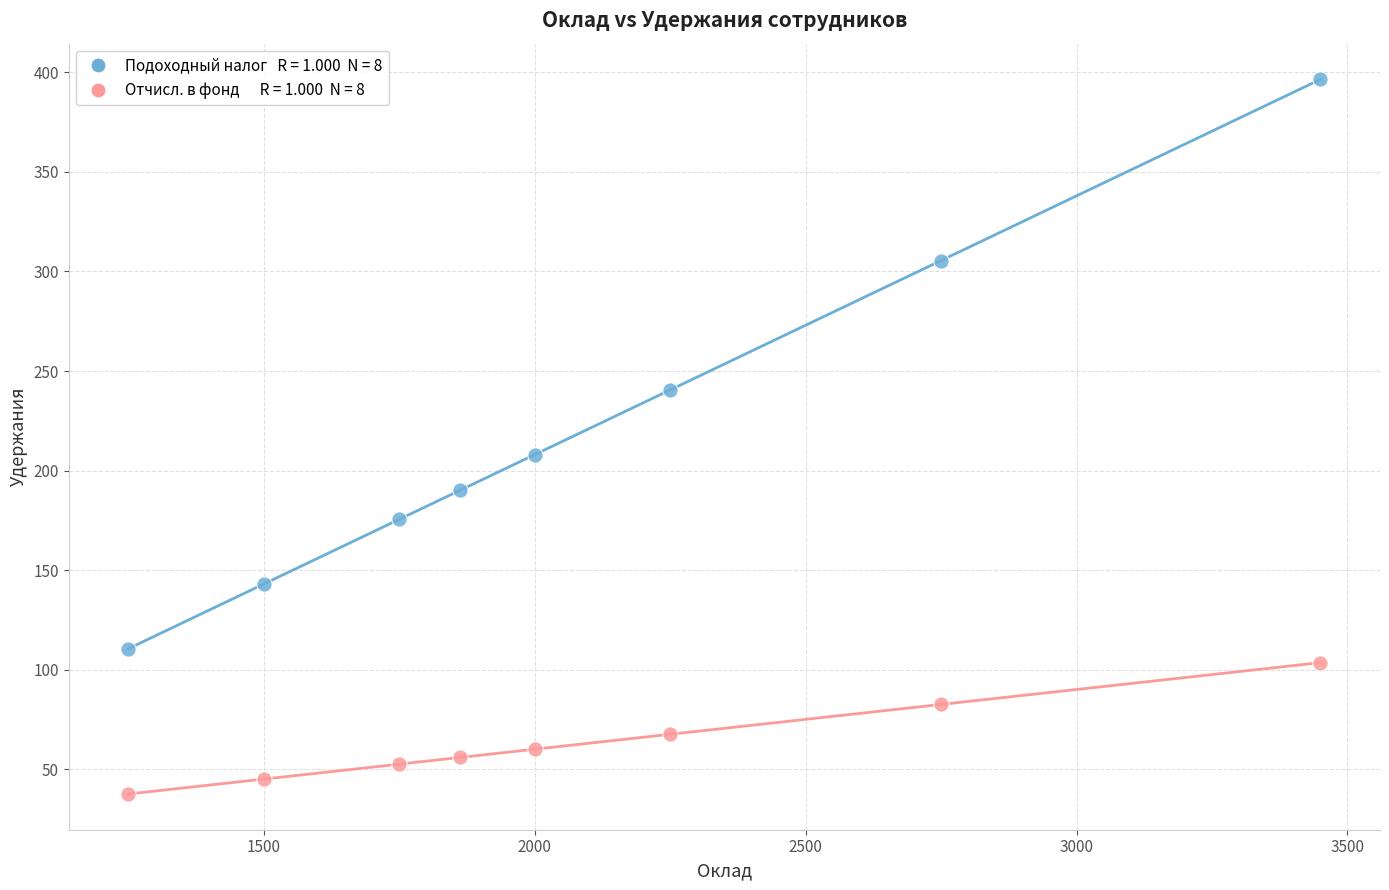

Across all data points, what is the range of X values (max minus min)?

2200.0